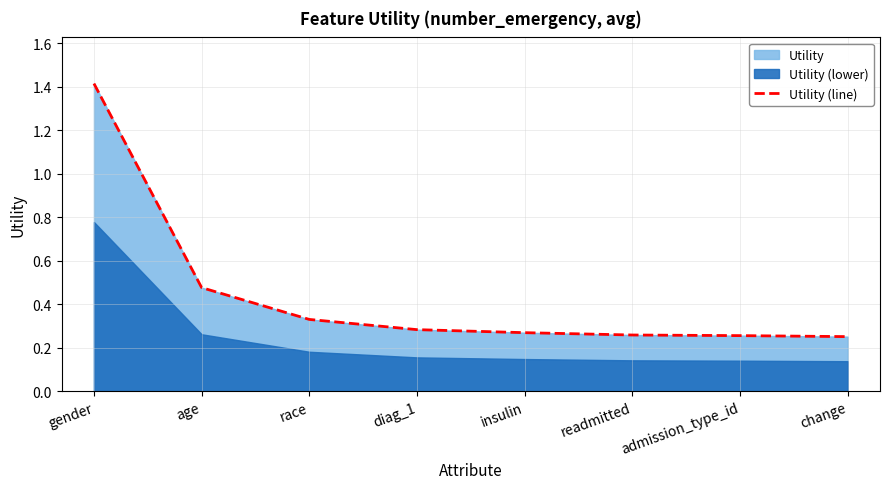

What is the maximum value shown in the chart?

1.4